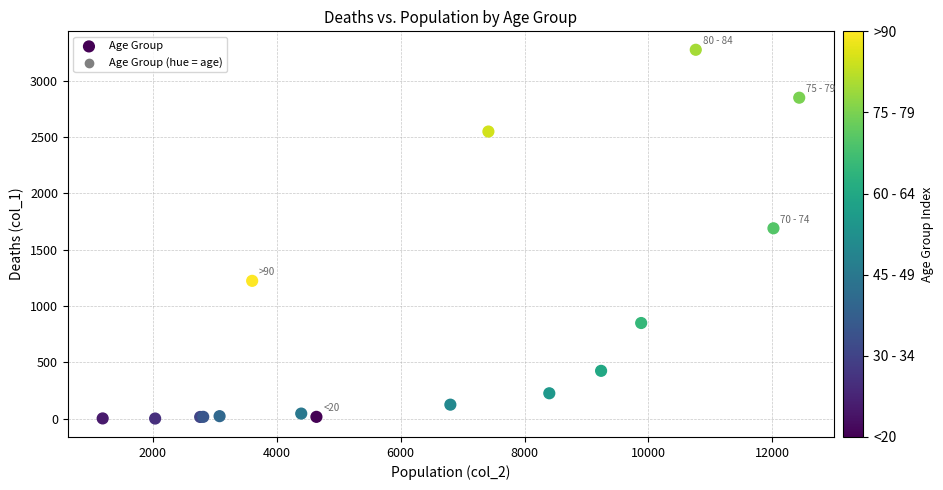

What Y value in the scatter plot is closest to 1638?

1690